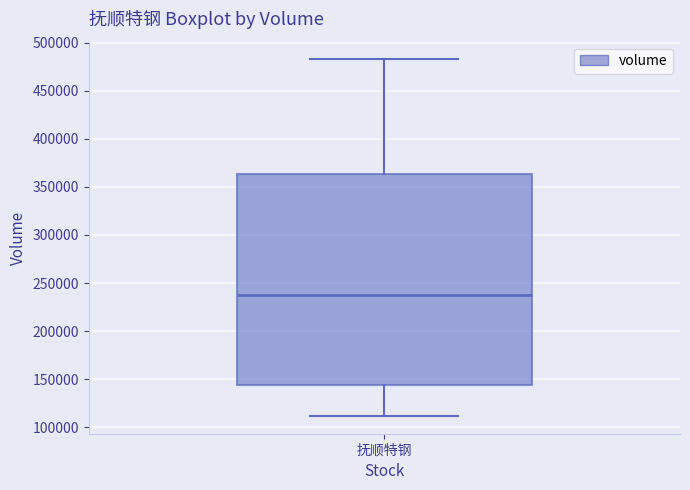

Read this box plot against the y-axis: the position of the median line, the range covered by the box, and the ends of both whiskers. The values are not printed on the chart, so give them approximately, as read against the axis.

median 235000, box 145000 to 365000, whiskers 110000 to 485000